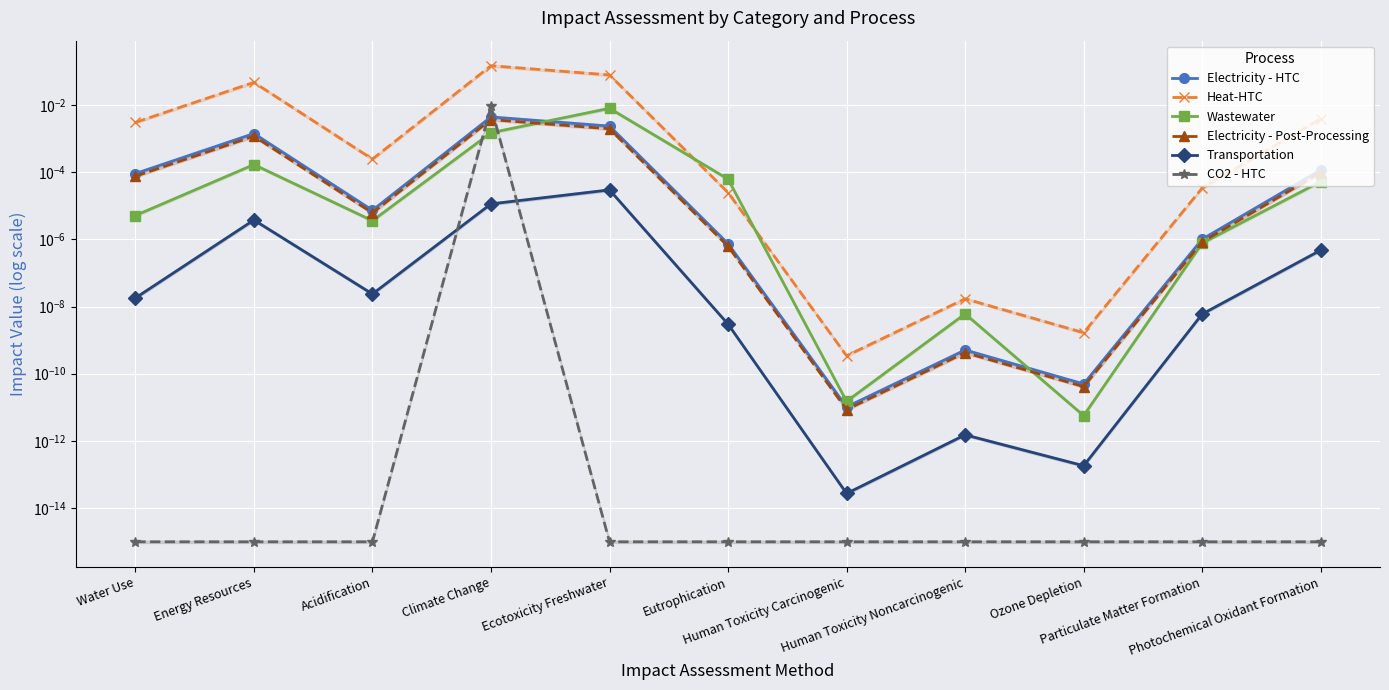

Is it true that Electricity - Post-Processing equals 0.0 at Human Toxicity Noncarcinogenic?

False